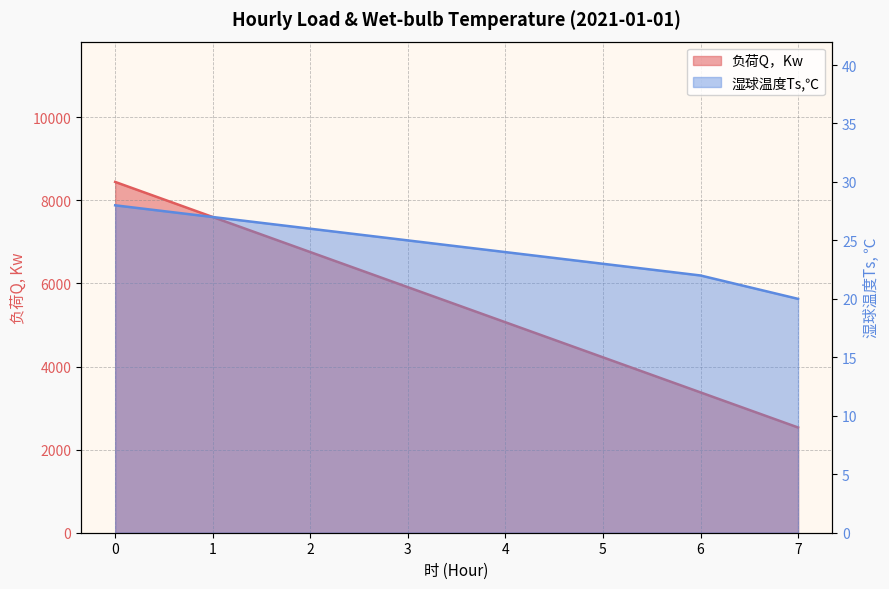

True or false: 湿球温度Ts,℃ and 负荷Q，Kw cross at least once.

False